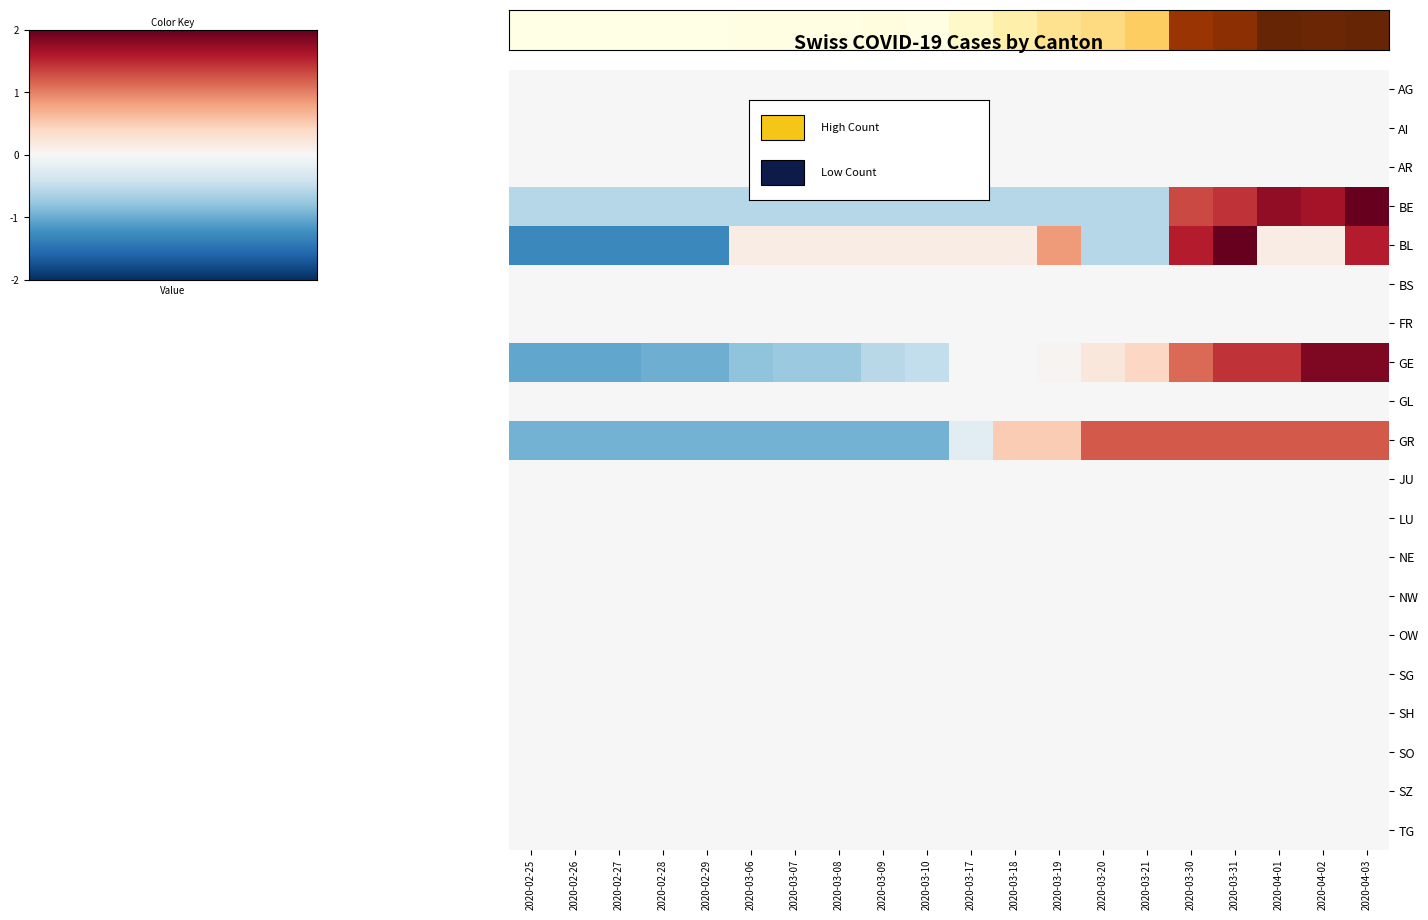

At which category is the sum across all series the highest?

2020-04-03